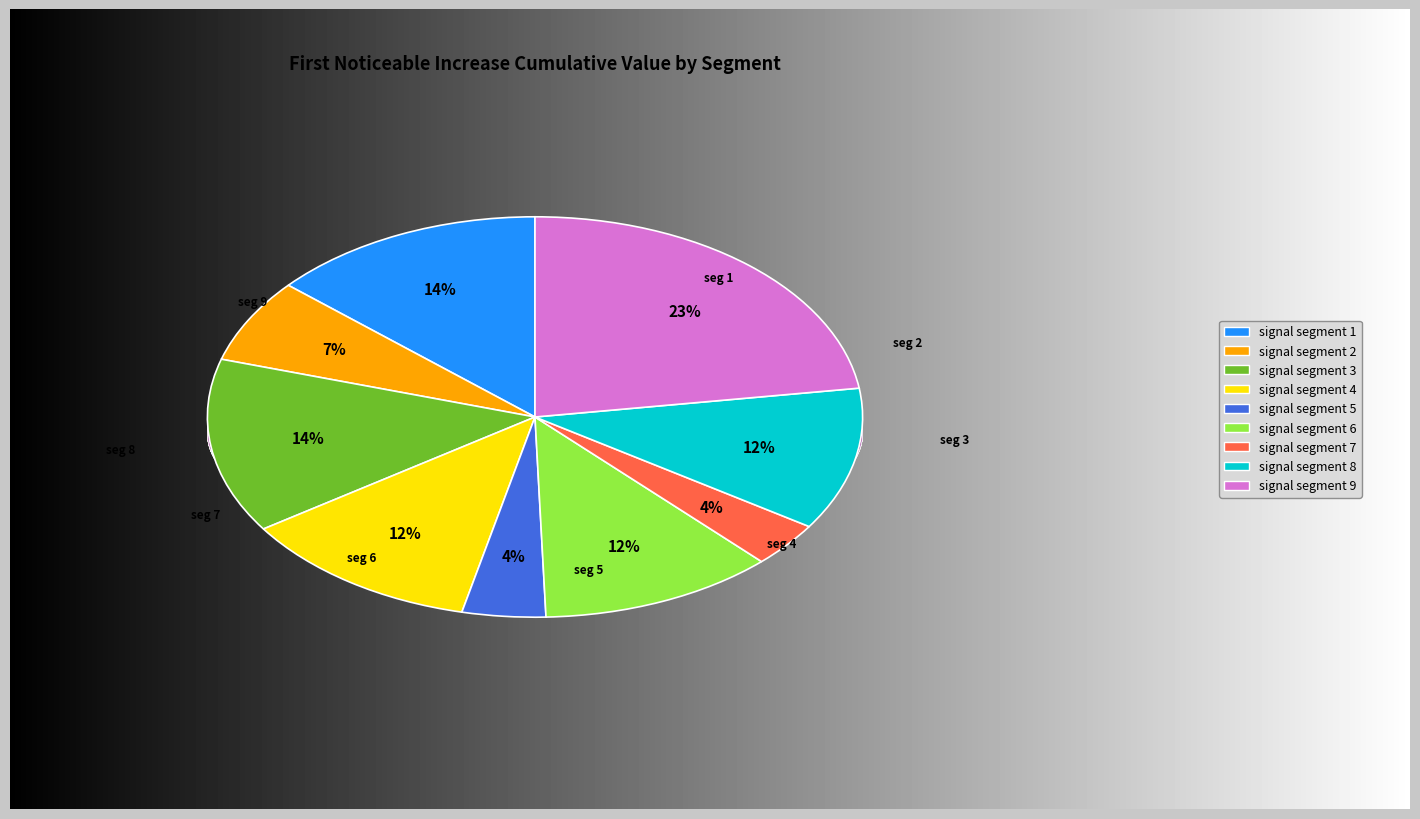

To the nearest percent, what portion does signal segment 4 represent?

12%